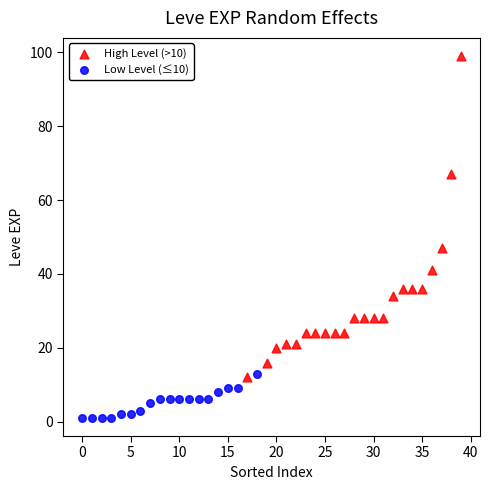

Which series contains the highest Y value?

High Level (>10)